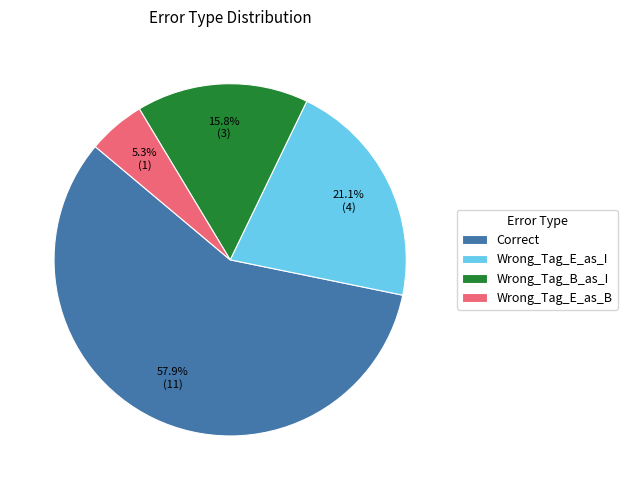

Which slice represents more than half of the pie?

Correct